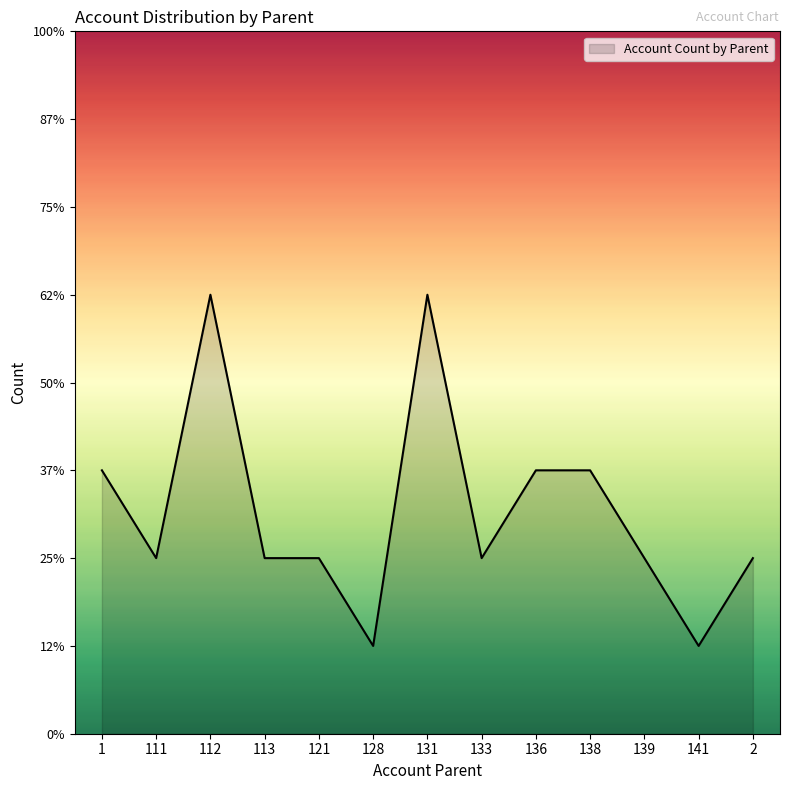

What is the change in value from 112 to 141?

-4